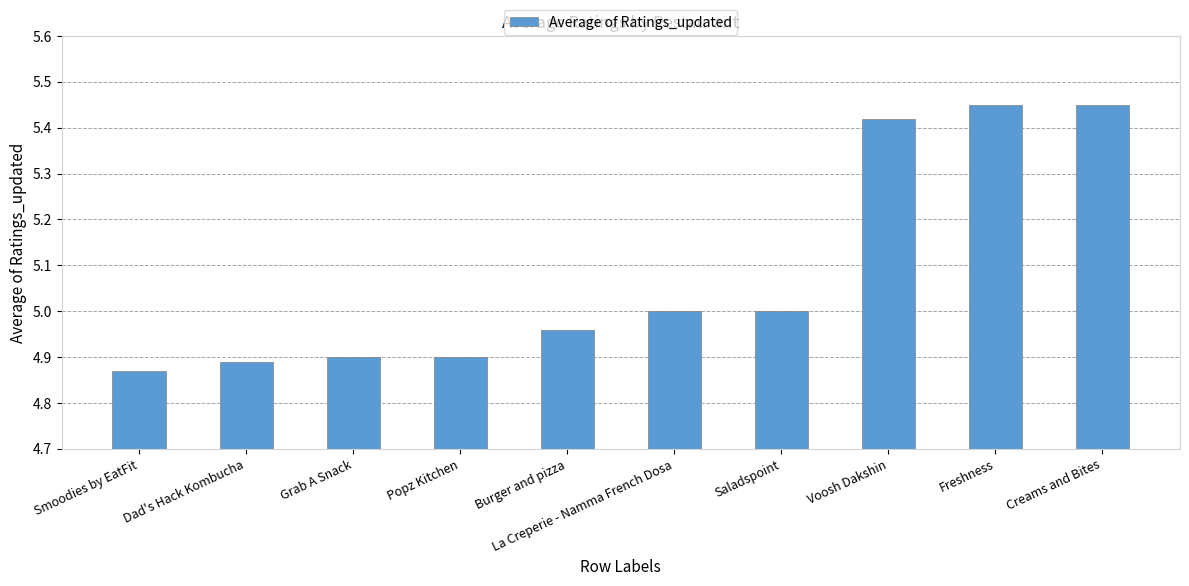

Does the chart contain stacked bars?

No